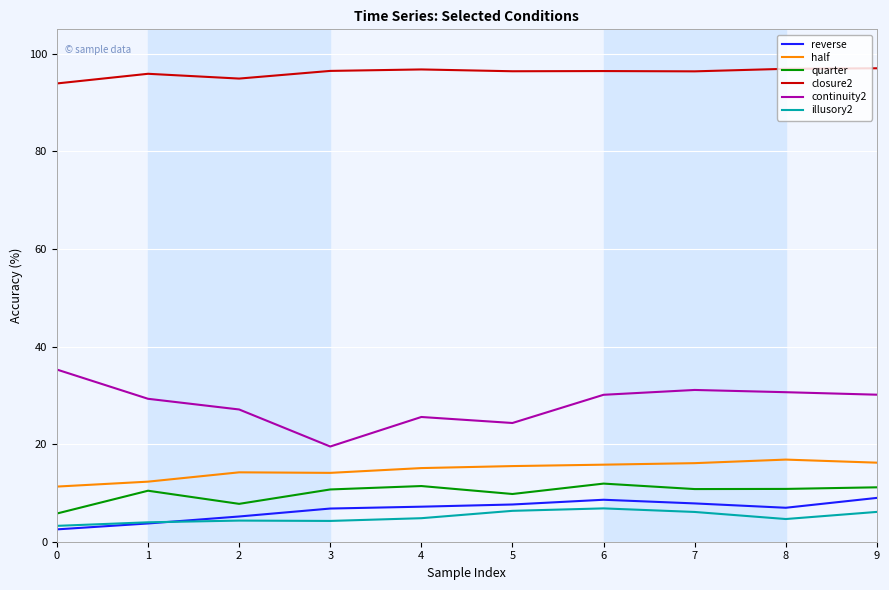

What value does the closure2 series have at 4?

96.8